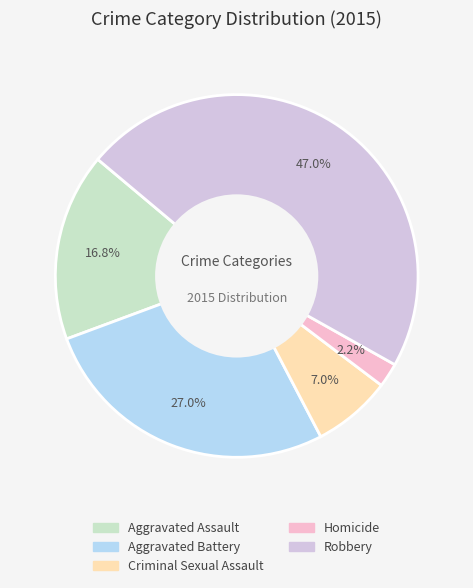

The Criminal Sexual Assault slice represents 7% of the pie. True or false?

True